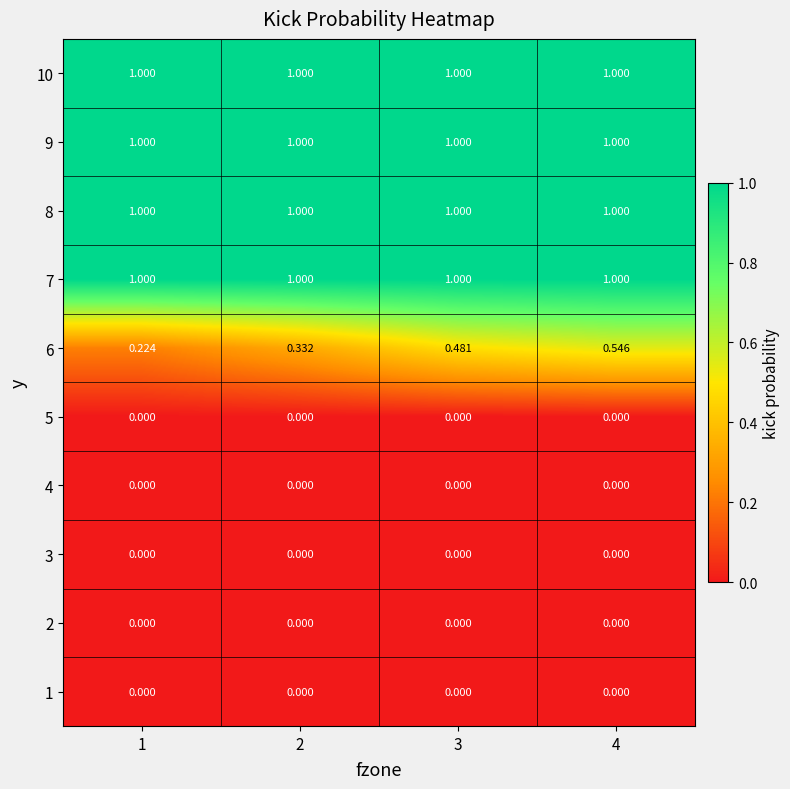

Is the value of 10 at 3 greater than the value of 6 at 4?

Yes